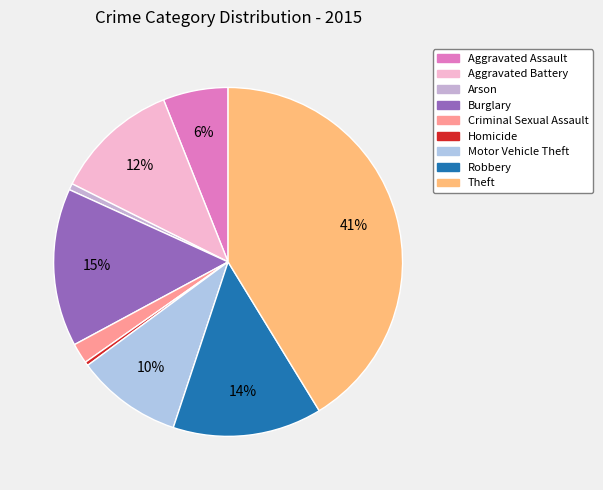

Is it true that Homicide is 0% of the pie?

True